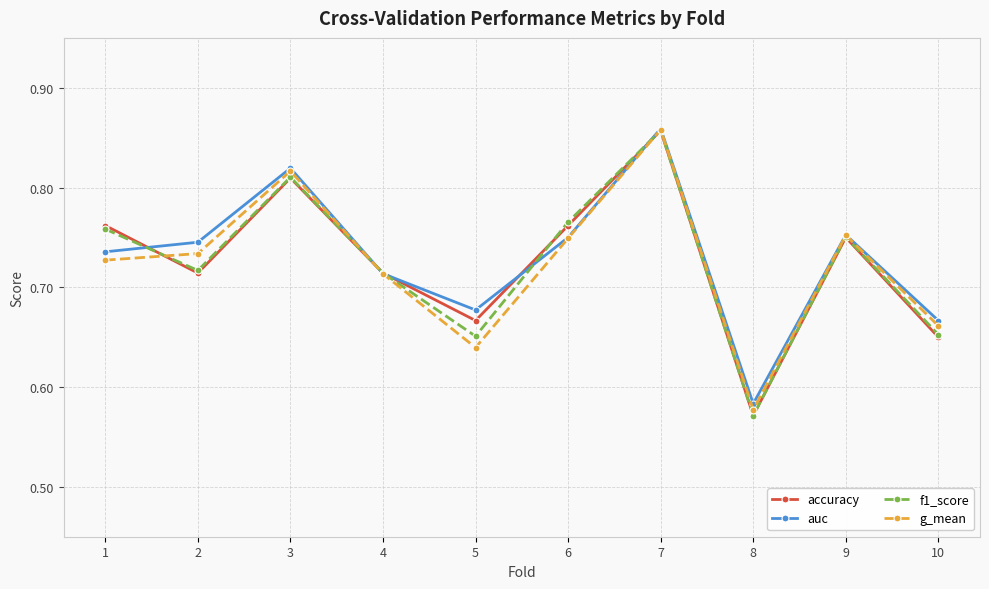

At which label does accuracy reach its peak?

7